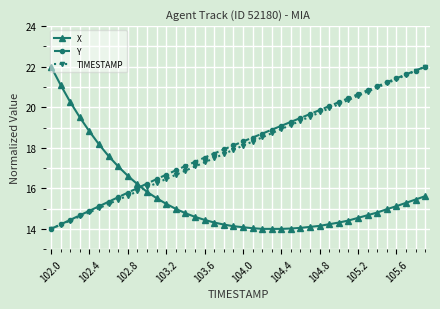

True or false: X and Y cross at least once.

True